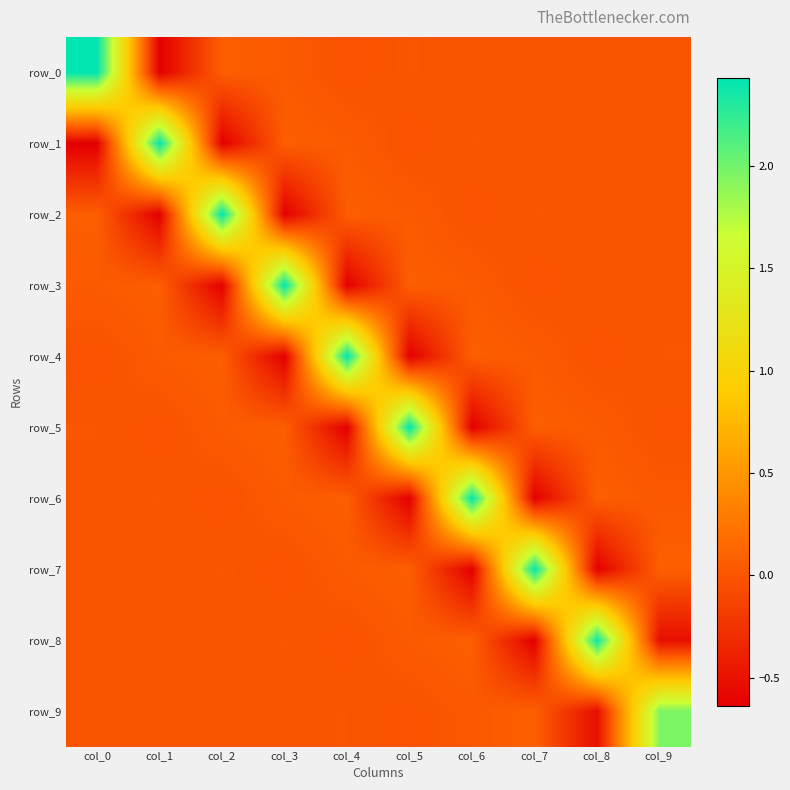

Rank the series by their maximum value, from highest to lowest.

row_0, row_1, row_2, row_3, row_4, row_5, row_6, row_7, row_8, row_9